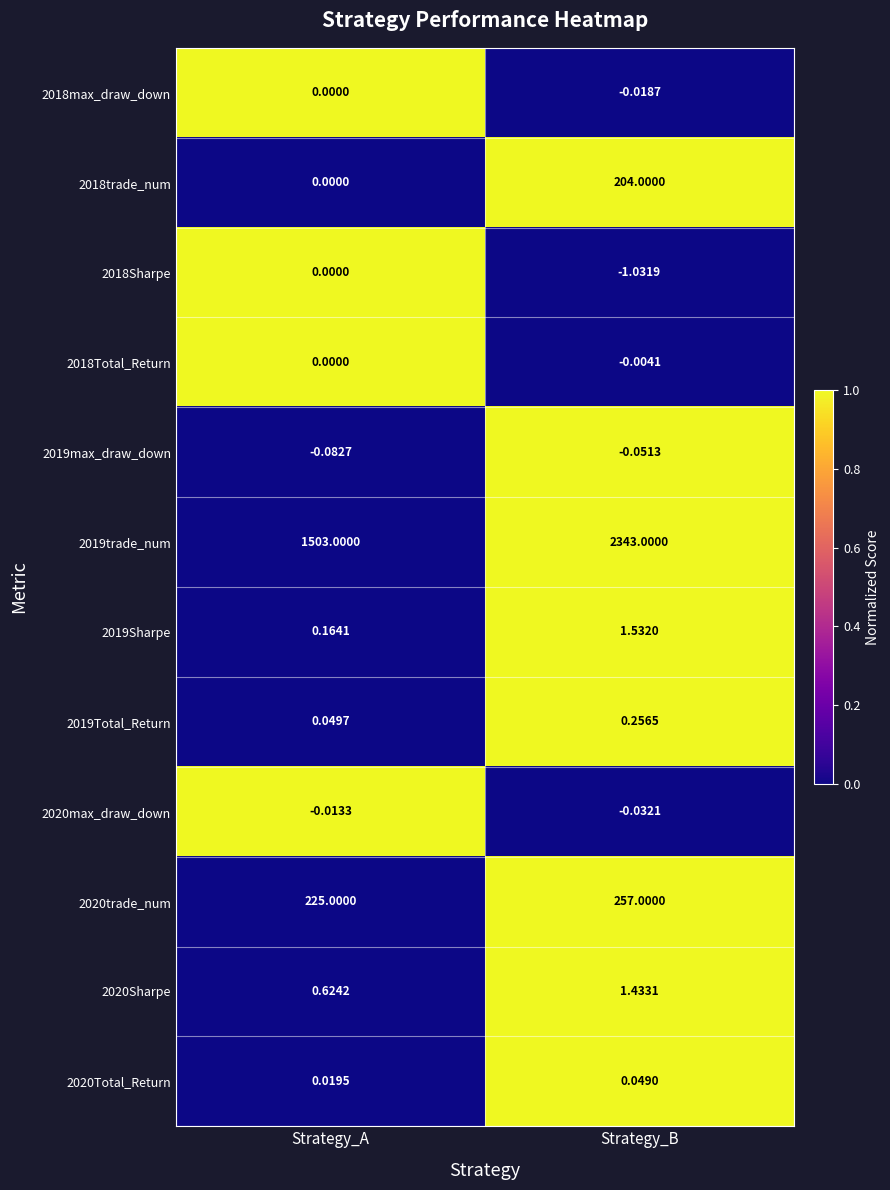

Count the number of data series in this chart.

12